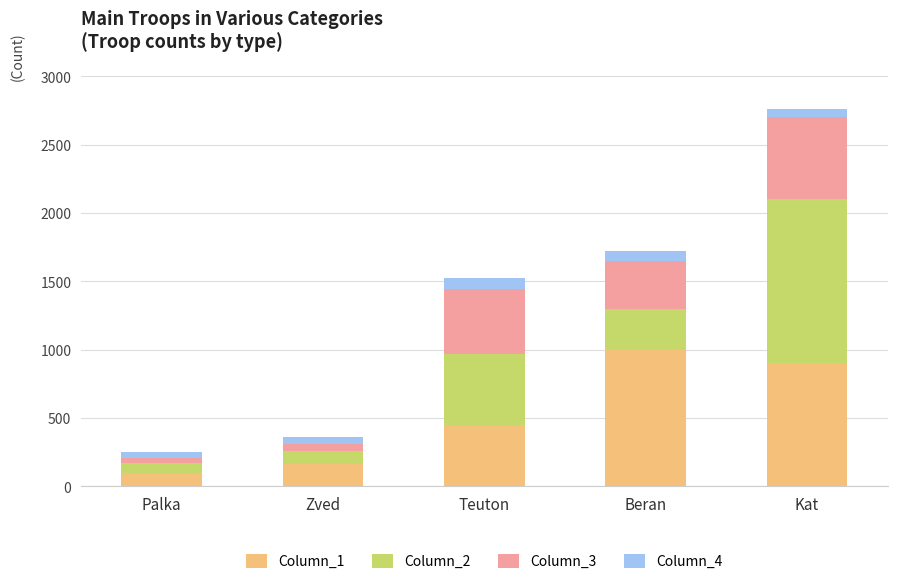

What is the total value across all series at Beran?

1720